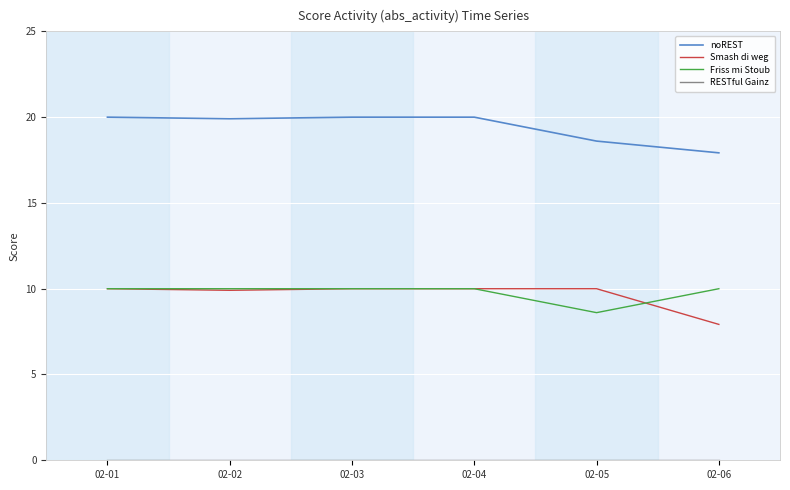

True or false: Smash di weg and noREST intersect in this chart.

False